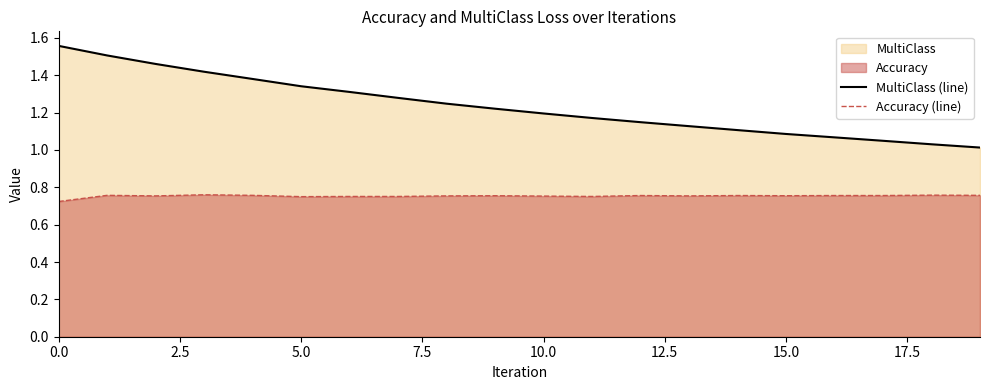

True or false: MultiClass (line) and Accuracy (line) intersect in this chart.

False